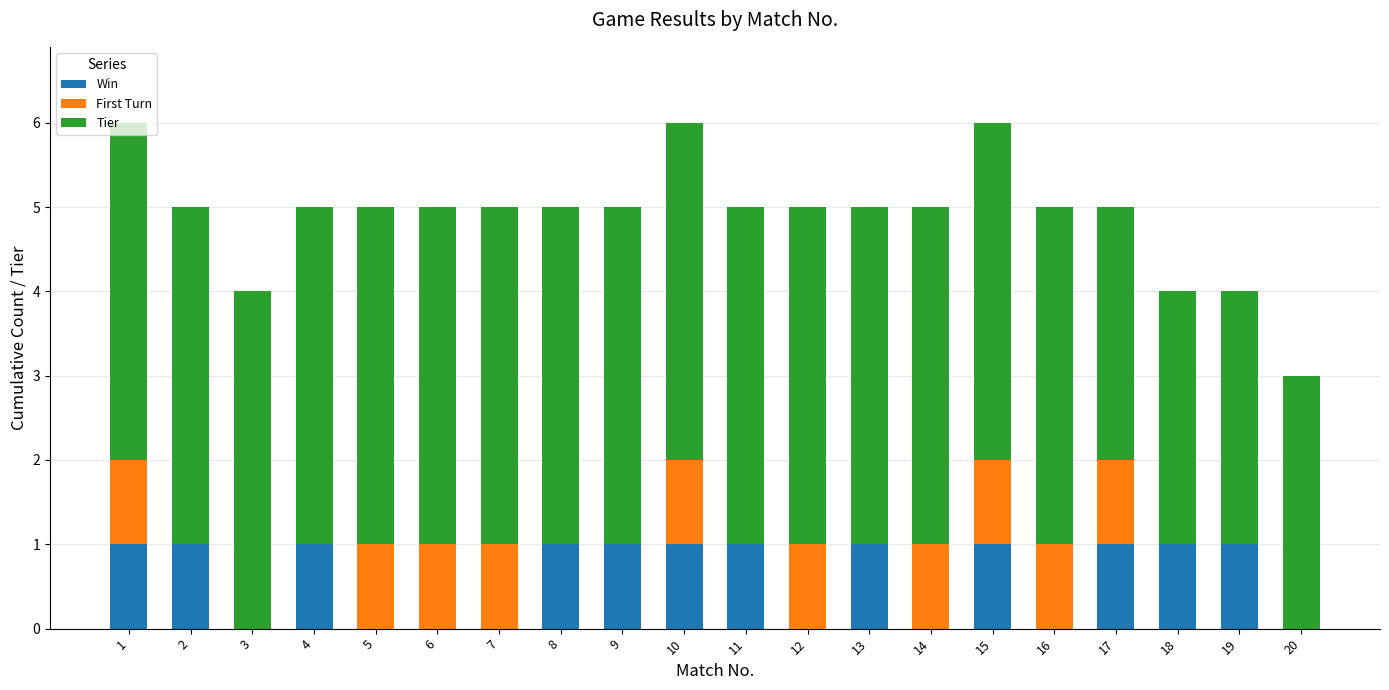

What is the total value across all series at 17?

5